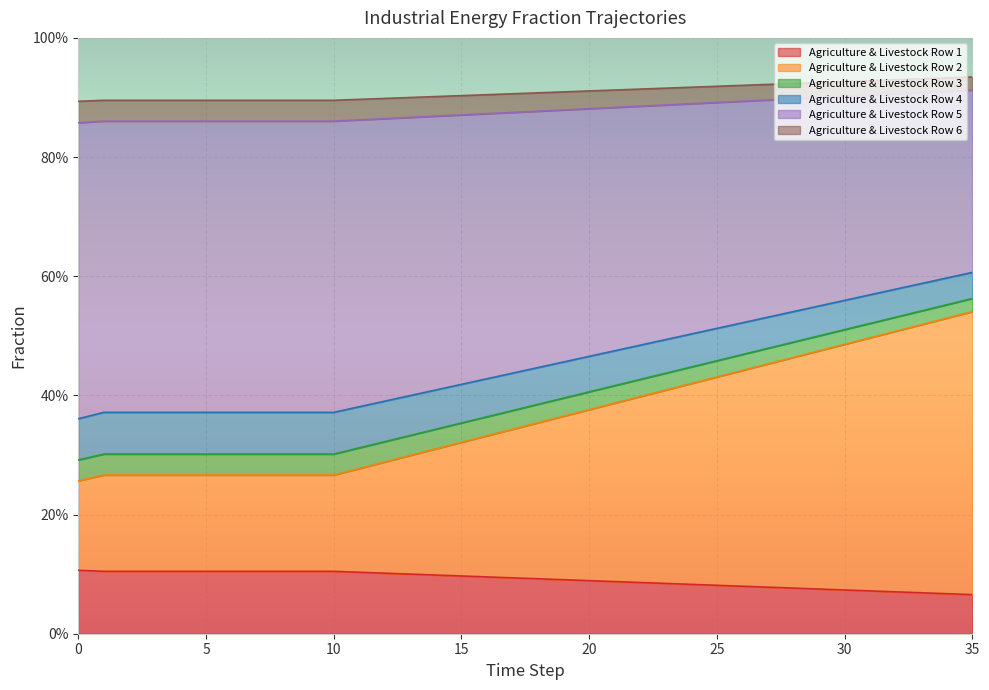

What is the value of the frac_agri_livestk_row4 point at the 10th from the left?

0.1